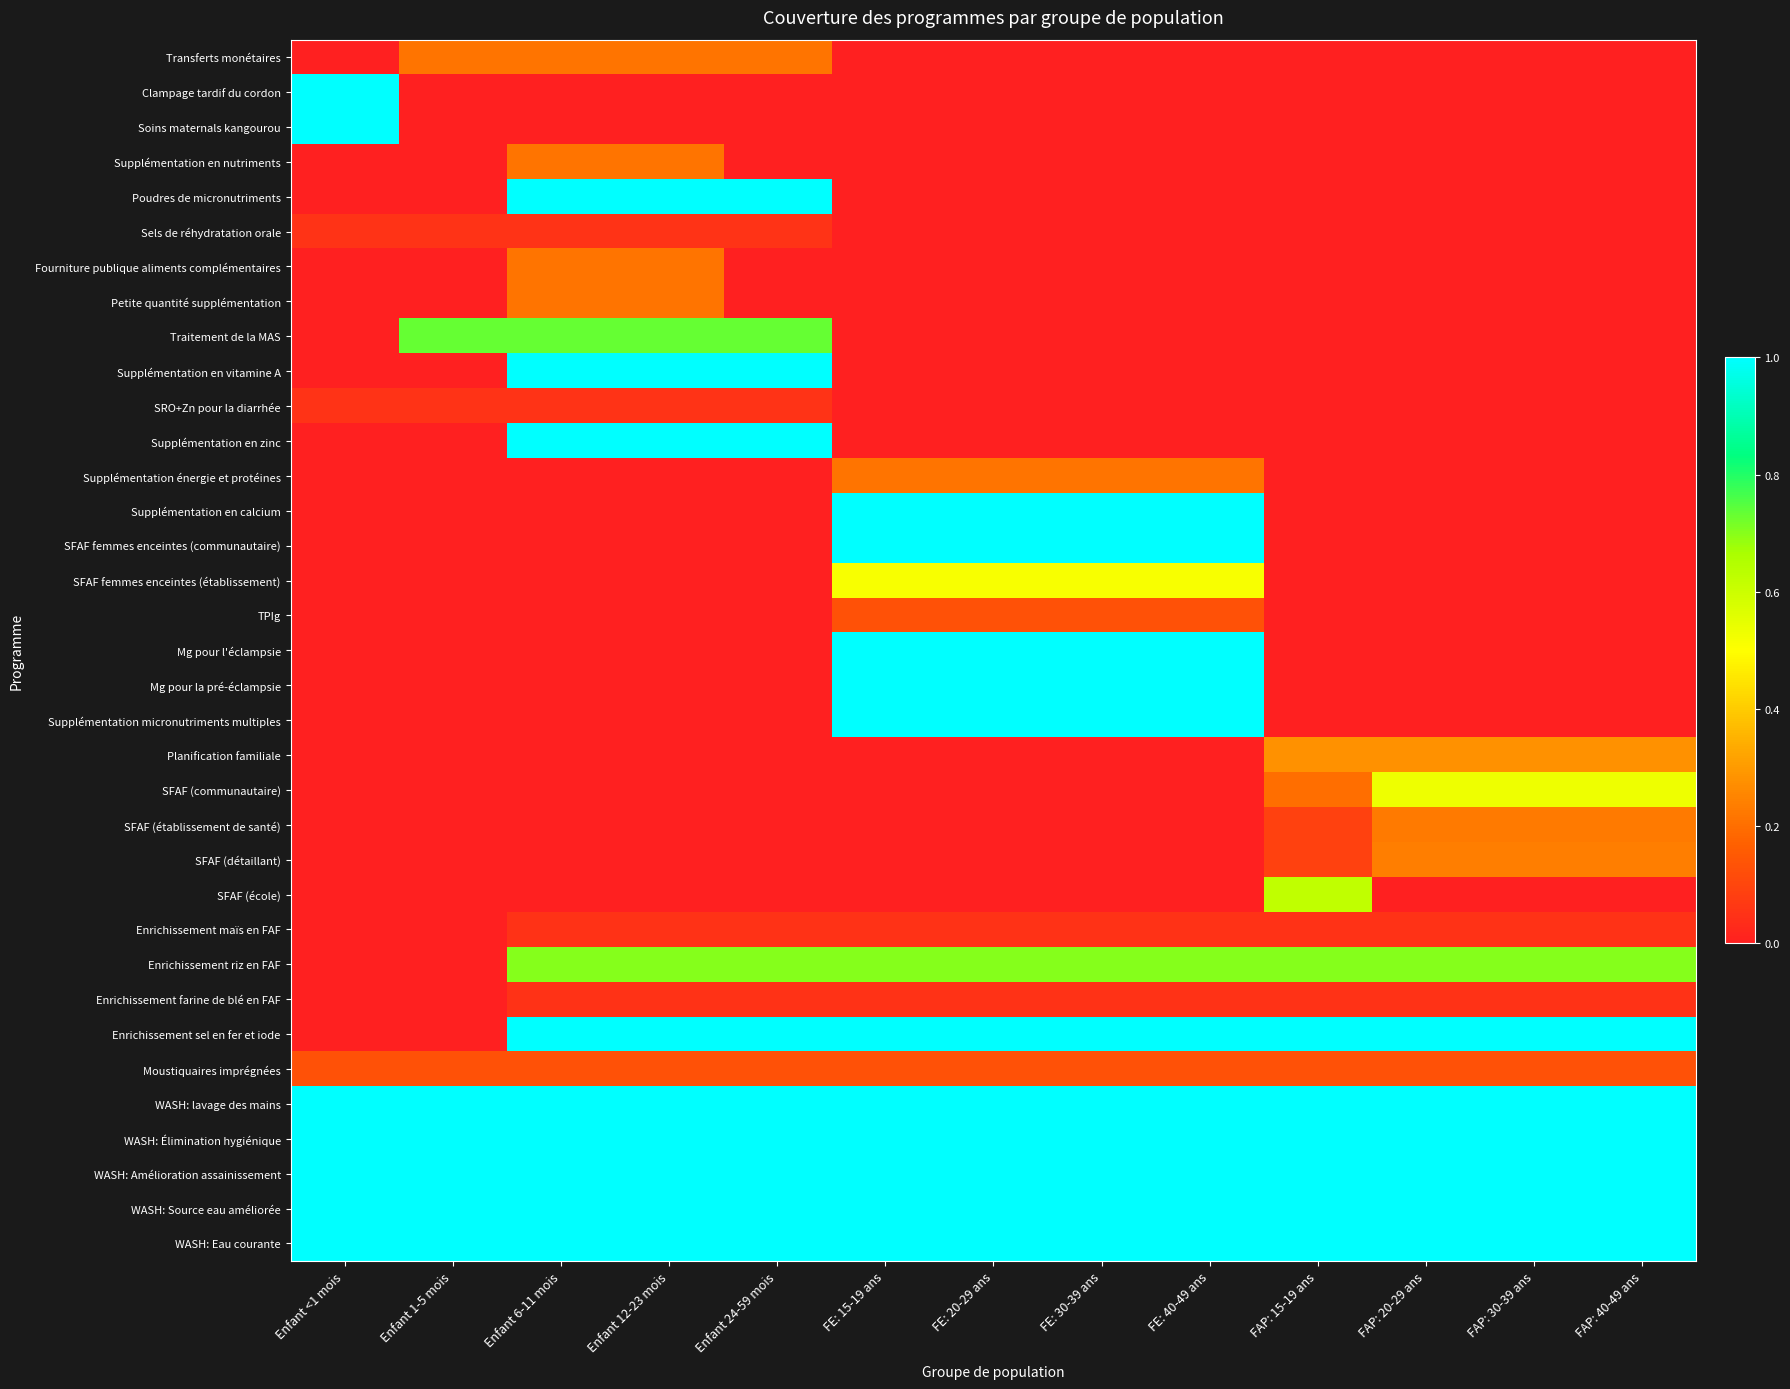

How many data points does each series have?

13